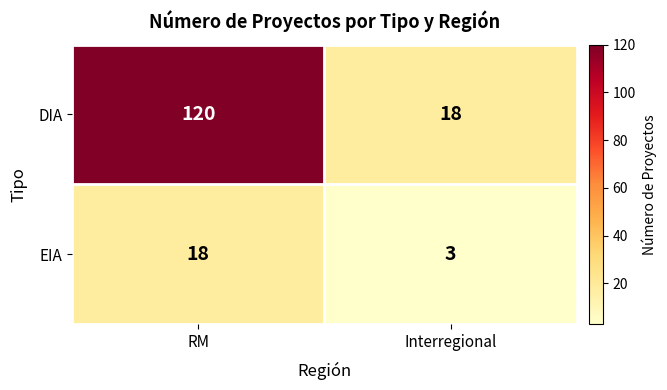

What is the minimum value shown in the chart?

3